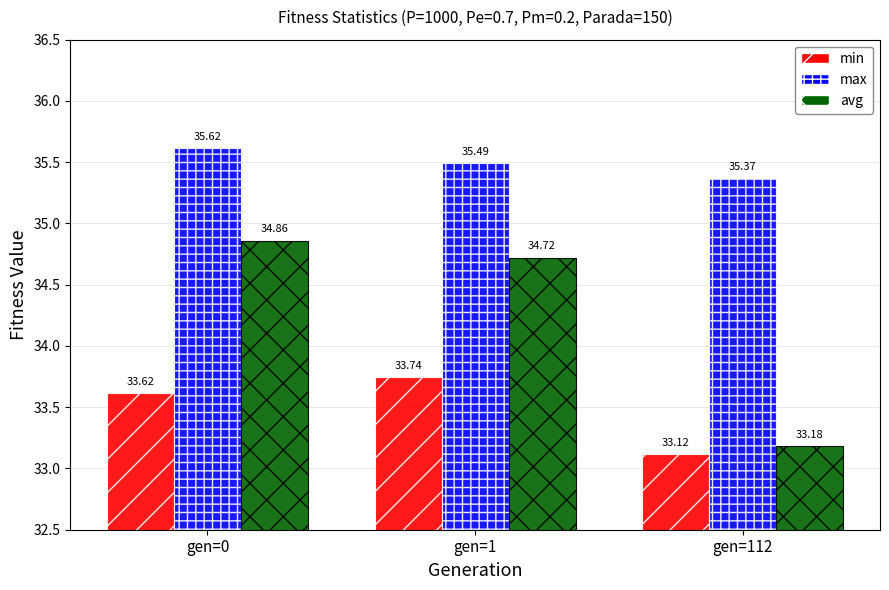

At which category is the sum across all series the highest?

gen=0